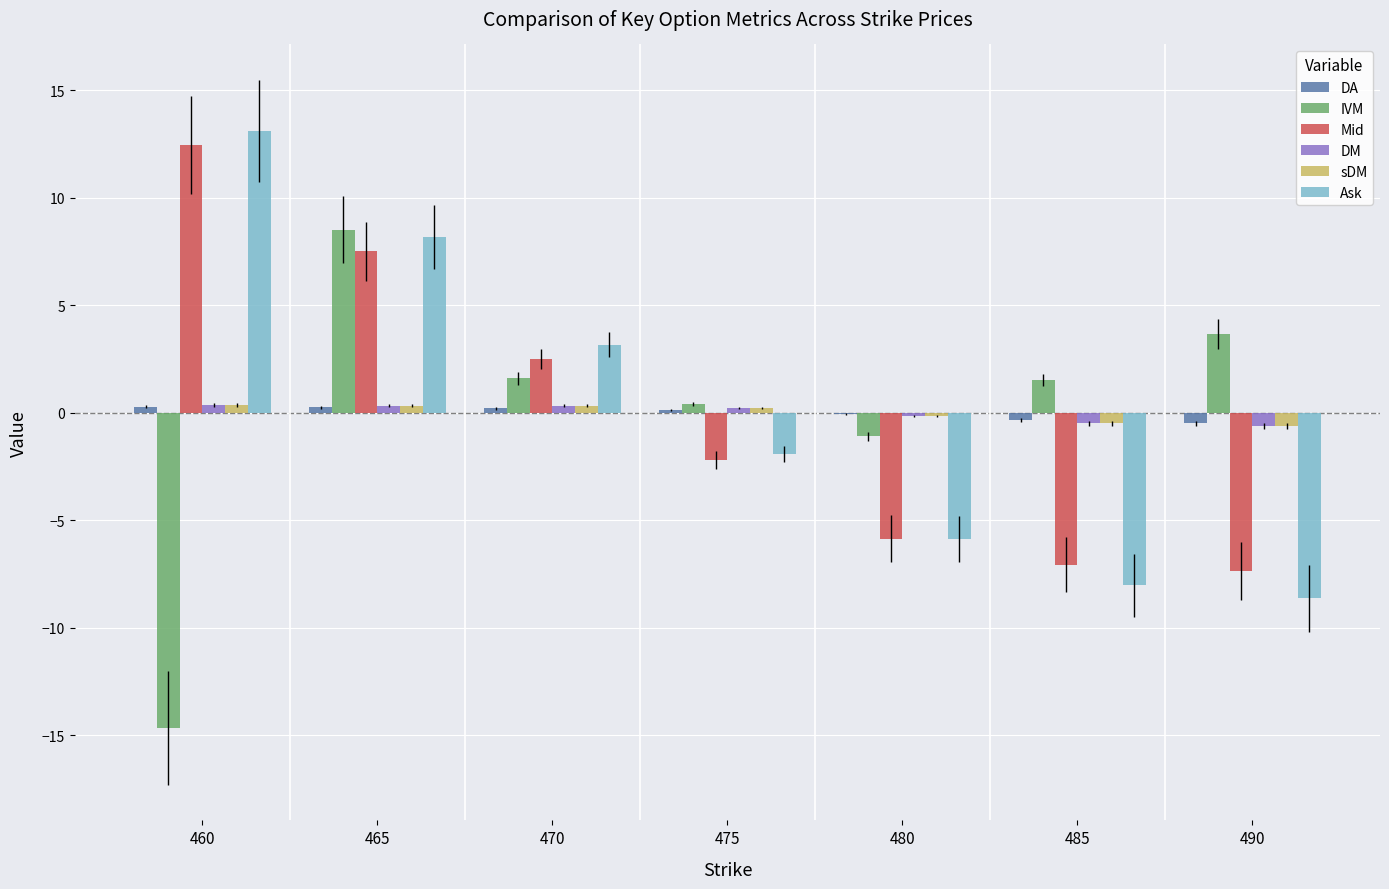

At which label does Ask reach its peak?

460